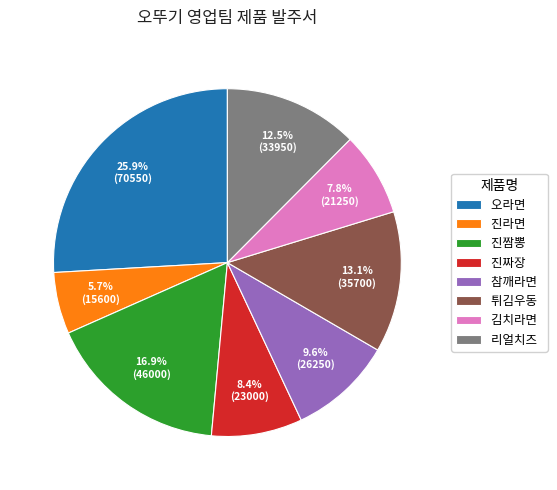

Approximately how many times larger is the value at 진짜장 compared to 김치라면?

1.1